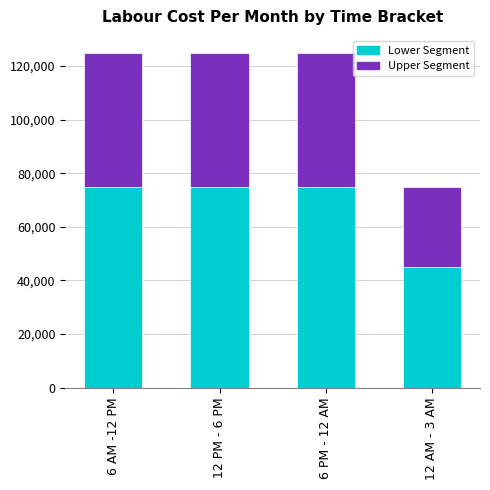

What is the total value across all series at 6 AM -12 PM?

125000